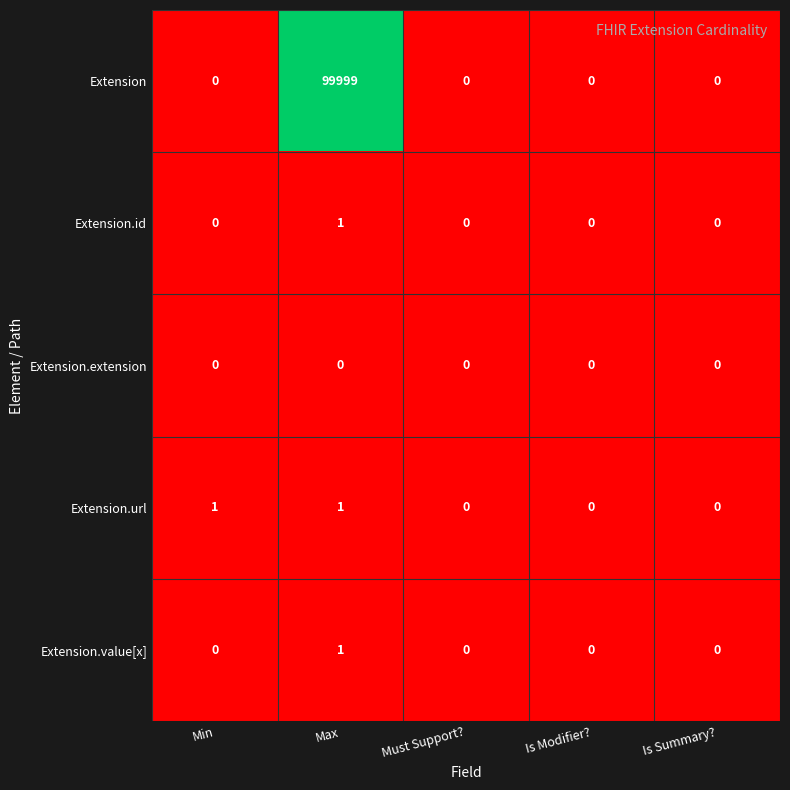

Which series changed the most between Min and Max?

Extension